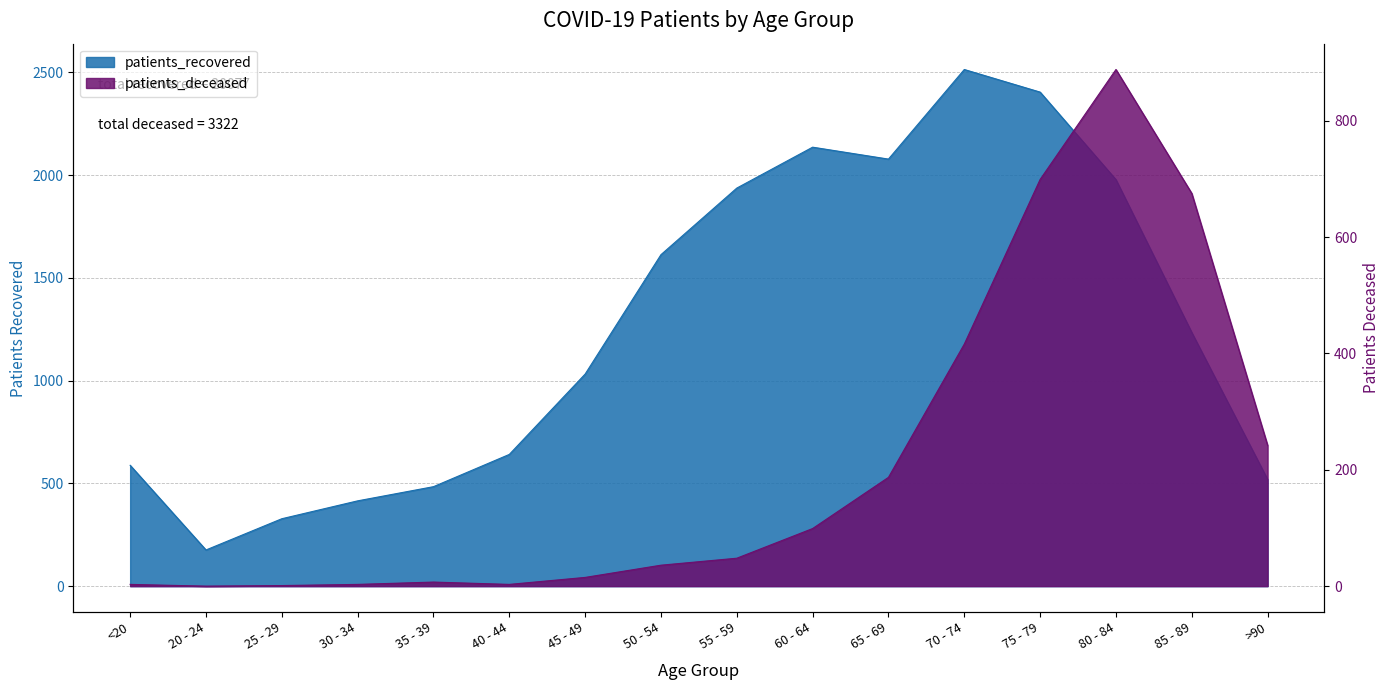

How many values in the patients_recovered series exceed 1234?

7